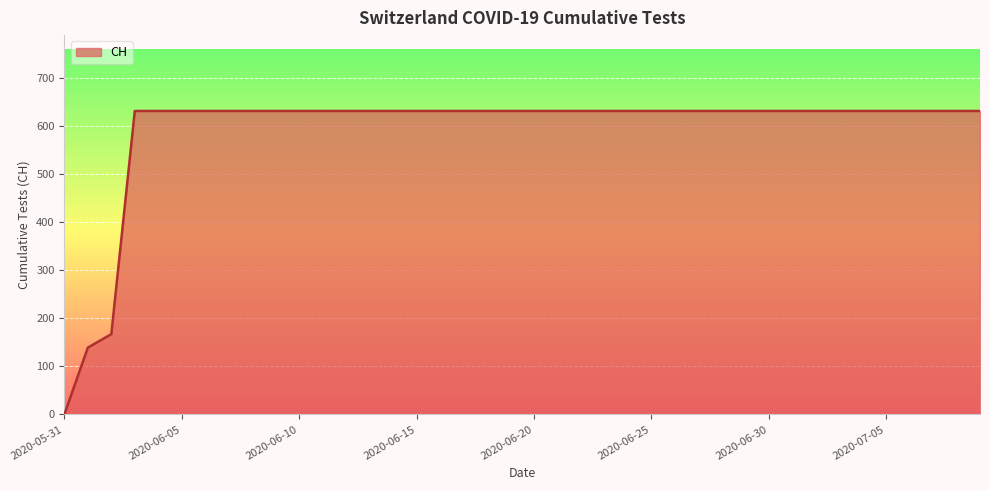

What is the sum of all values?

23653